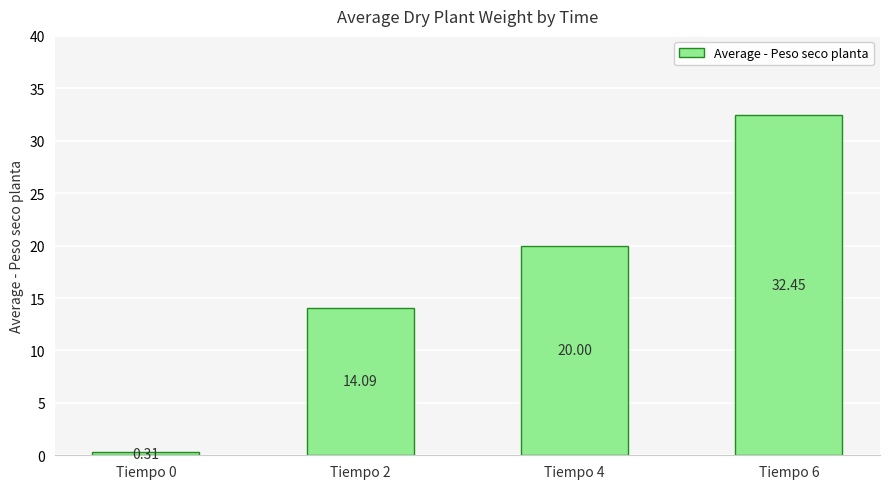

List the labels in order of value, largest first.

Tiempo 6, Tiempo 4, Tiempo 2, Tiempo 0